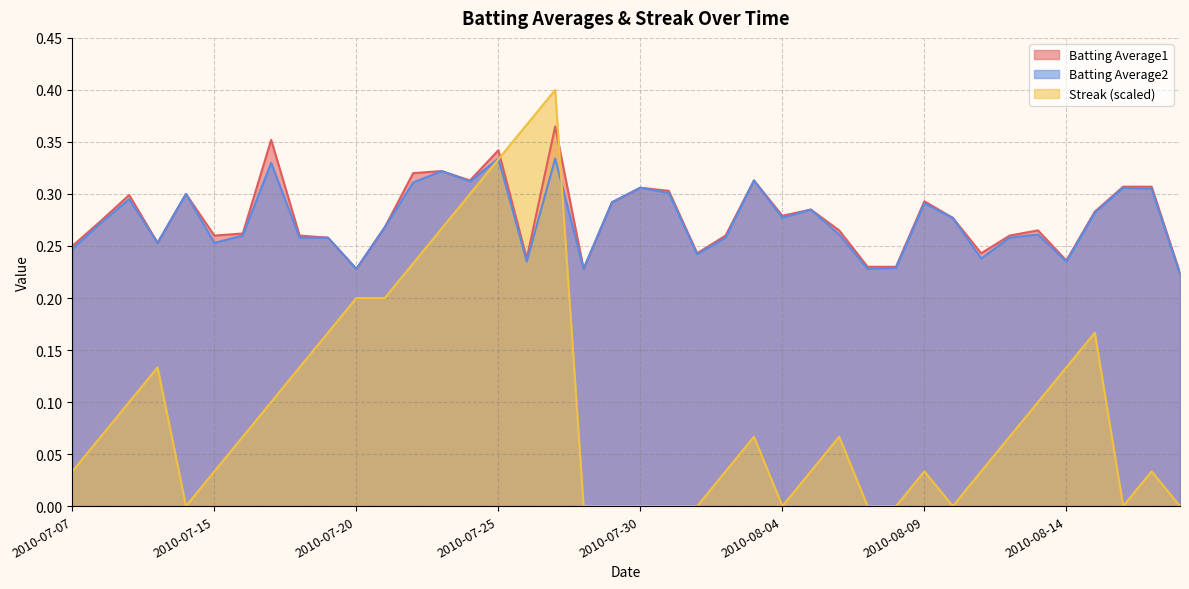

Between 2010-08-18 and 2010-07-16, which is larger?

2010-07-16